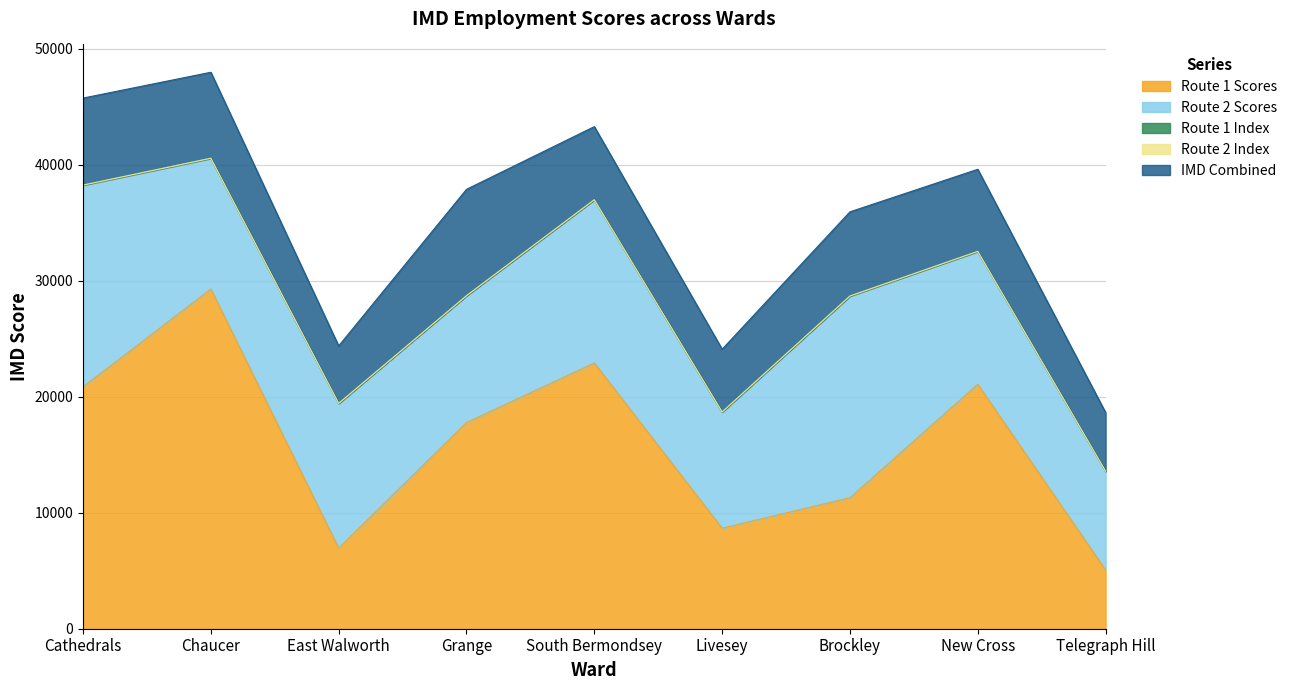

What is the sum of all IMD Combined values?

60154.0